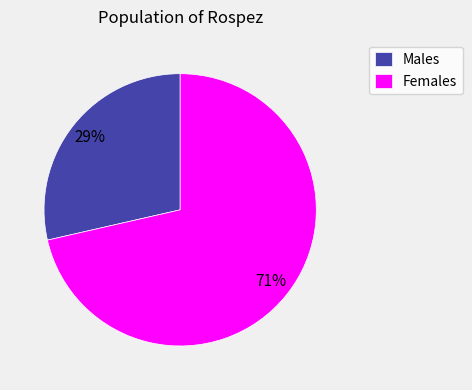

The Females slice represents 71% of the pie. True or false?

True